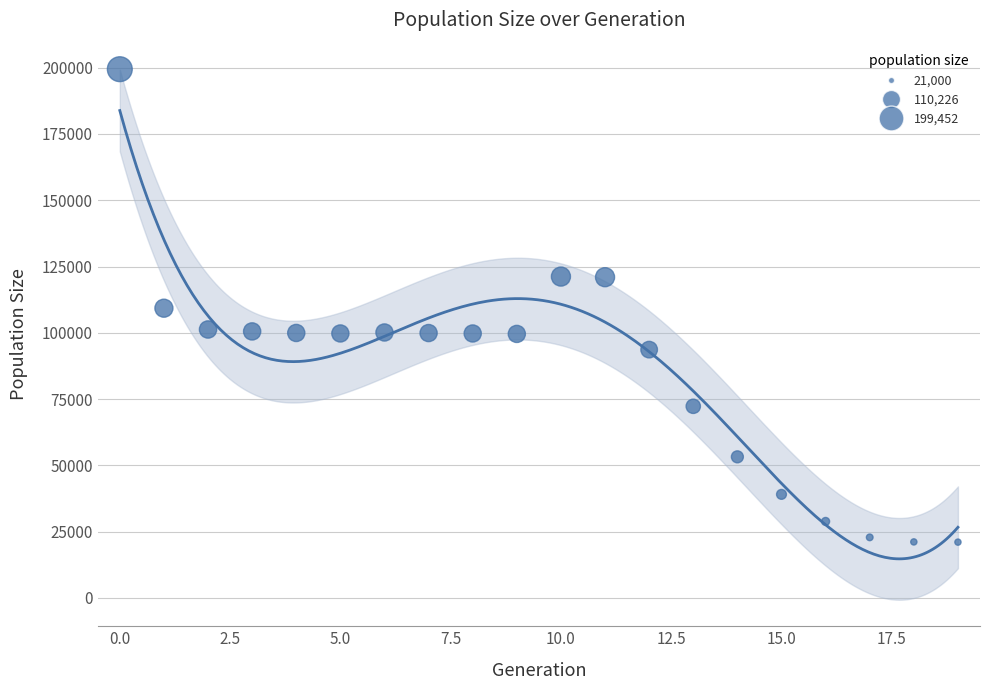

What is the range of Y values (max minus min)?

178452